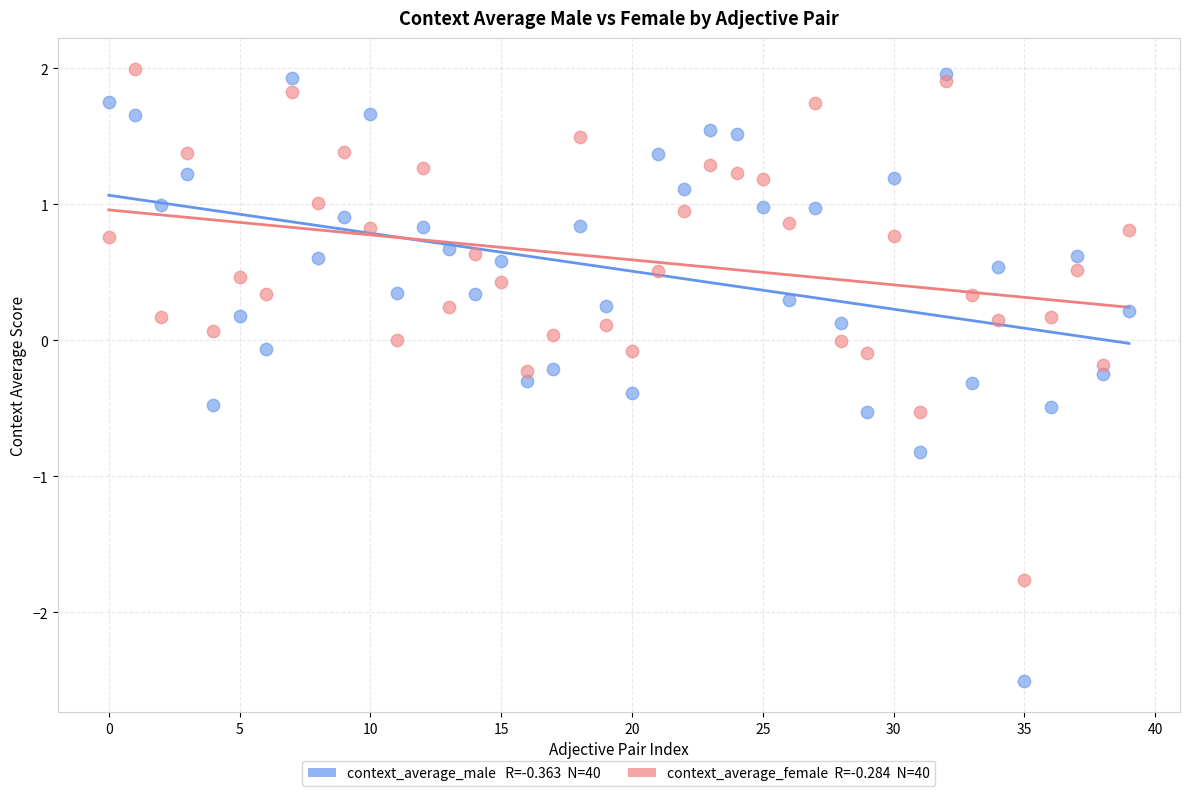

Across all data points, what is the range of Y values (max minus min)?

4.5